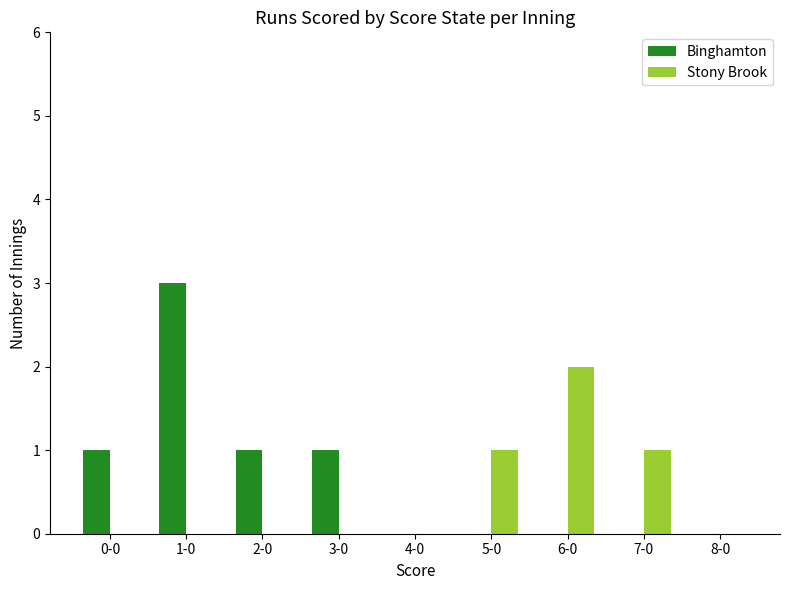

How many groups of bars are there?

9